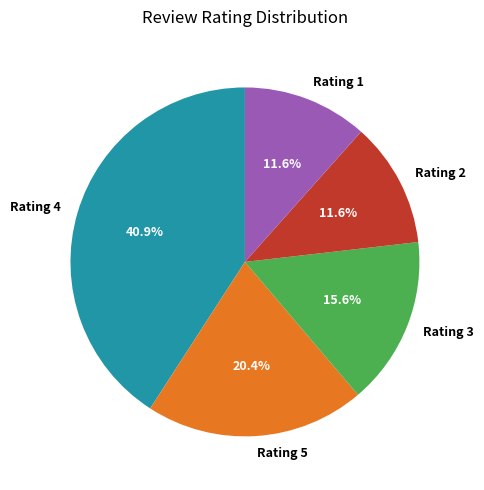

Does Rating 4 account for over 50% of the chart?

No